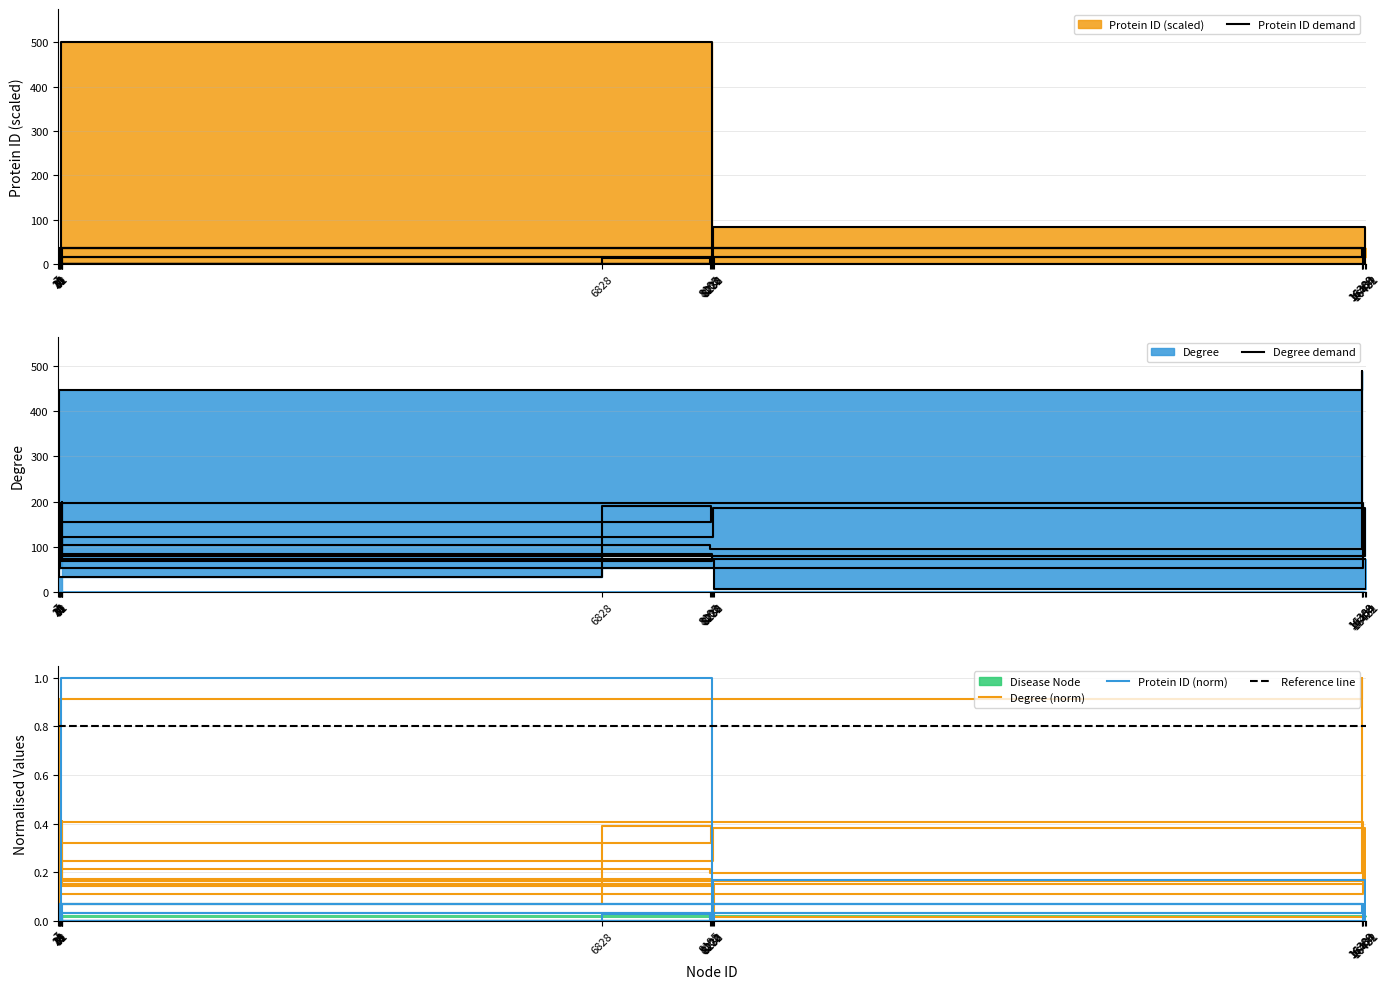

What is the maximum value shown in the chart?

500.0